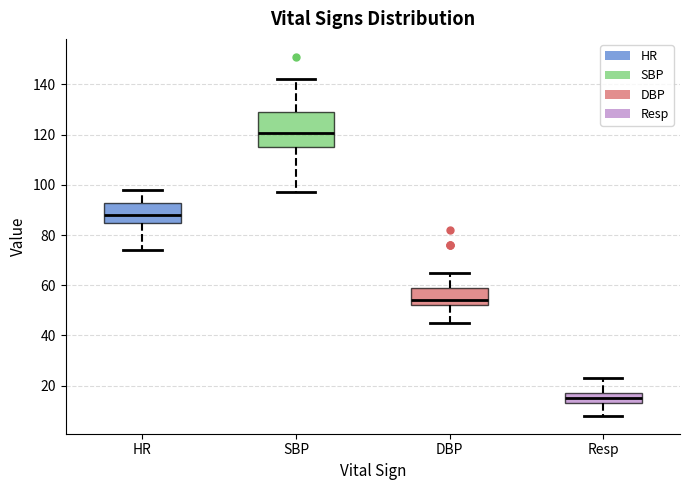

Where does the median line of the box for Resp sit on the y-axis? The values are not printed on the chart, so give them approximately, as read against the axis.

16